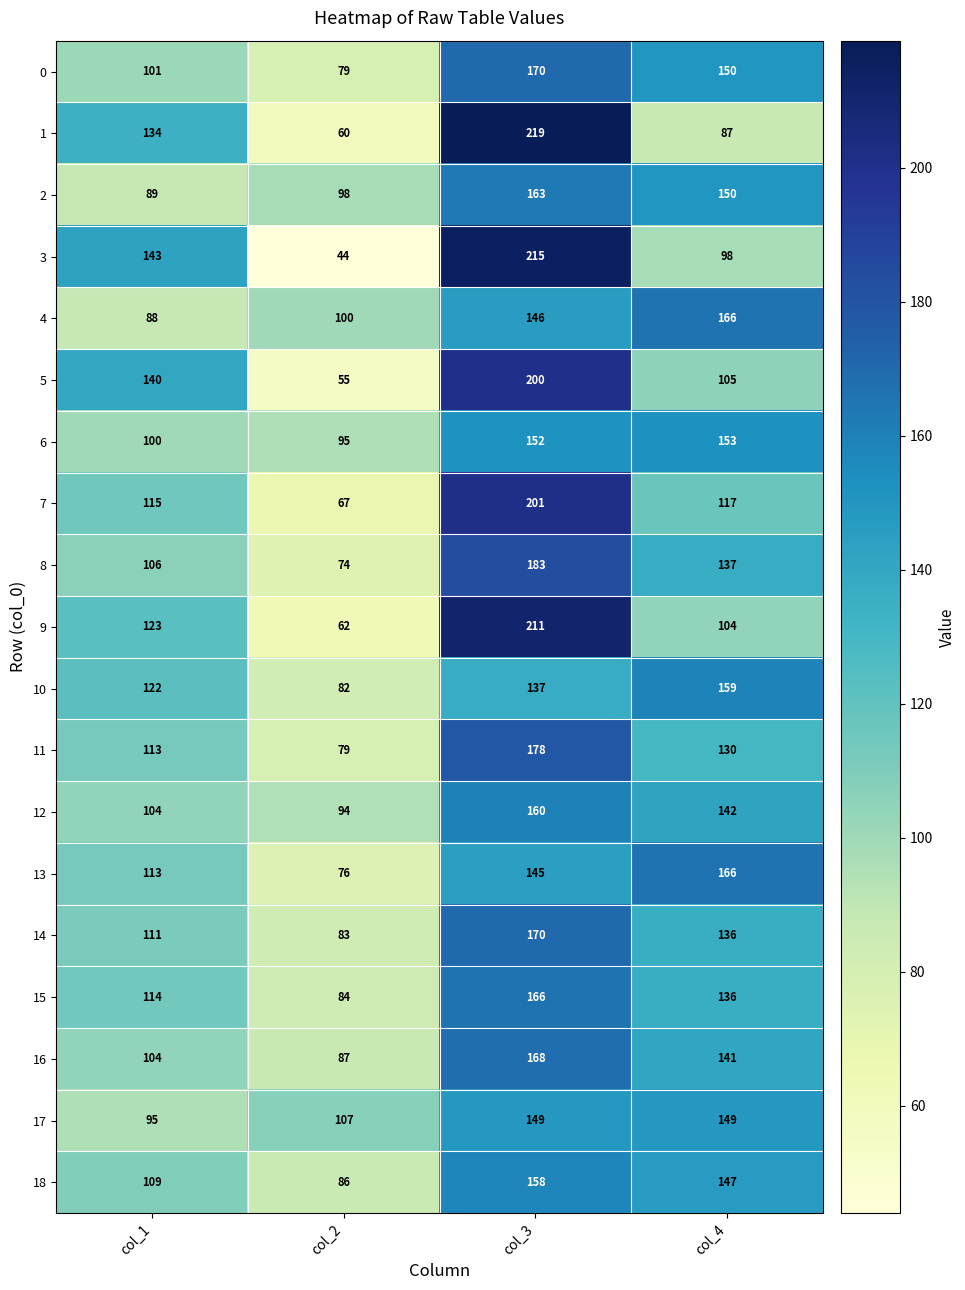

Read the 4 value at col_2.

100